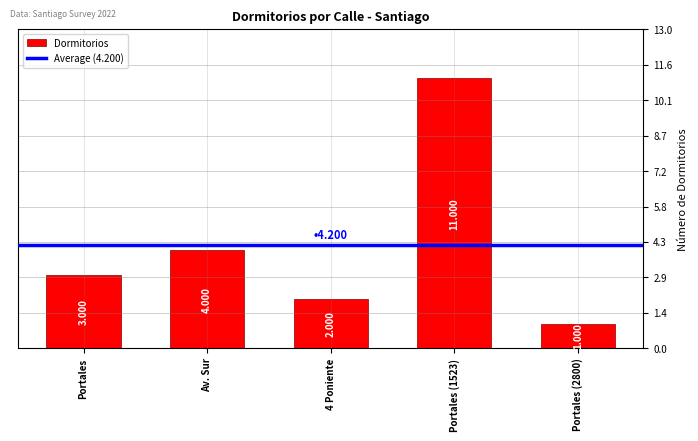

Reading left to right, transcribe all the data shown in this chart.

Portales=3	Av. Sur=4	4 Poniente=2	Portales (1523)=11	Portales (2800)=1